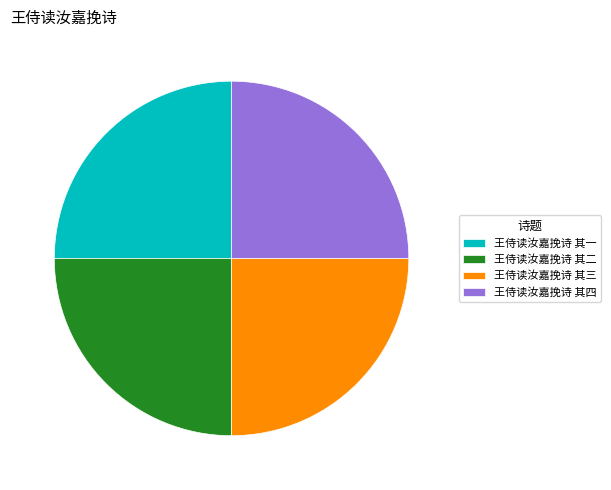

What portion of the pie excludes 王侍读汝嘉挽诗 其一?

75.0%